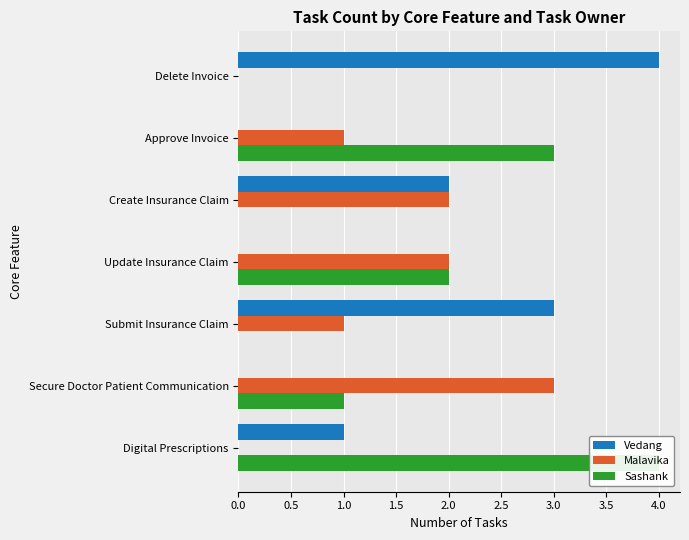

Is it true that Sashank equals 0 at Delete Invoice?

True